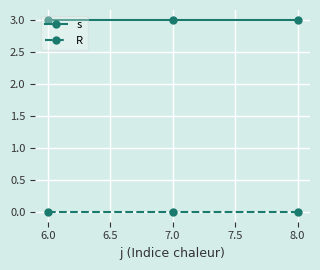

What is the label of the 2nd point from the right?

7.0